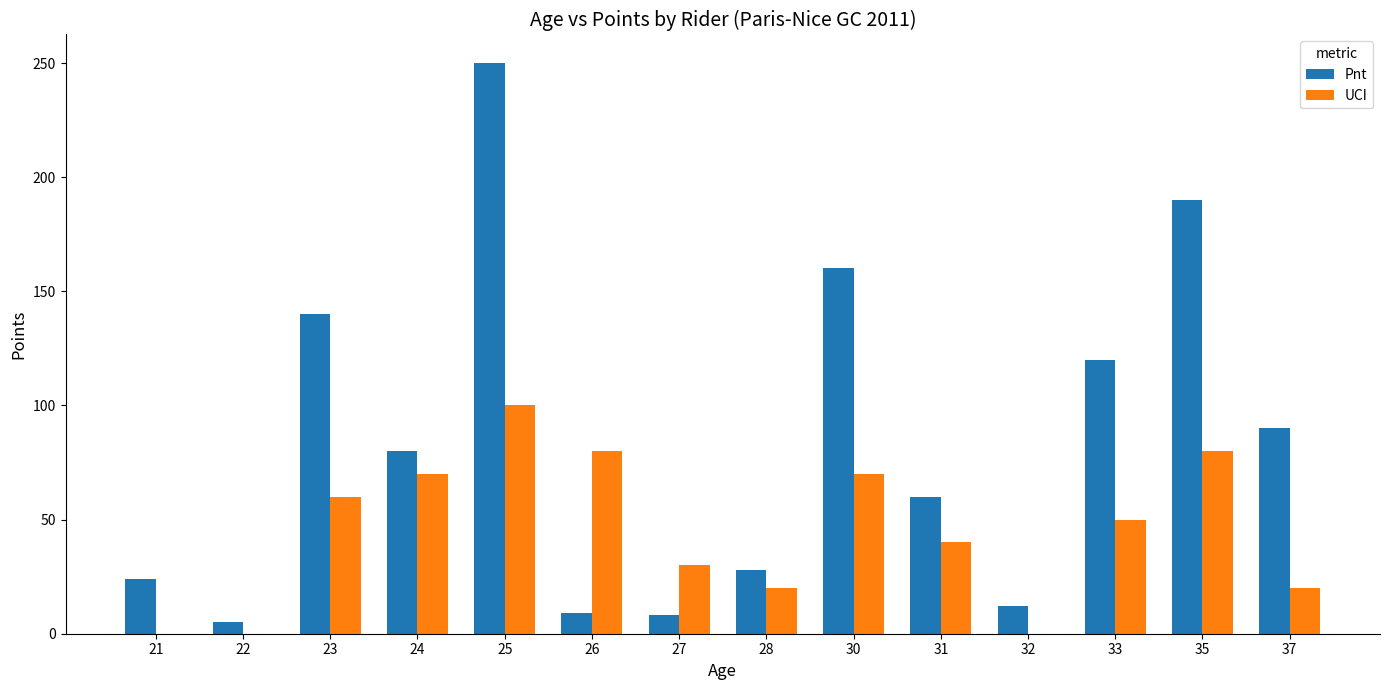

Are the bars grouped side by side (vs. stacked)?

Yes